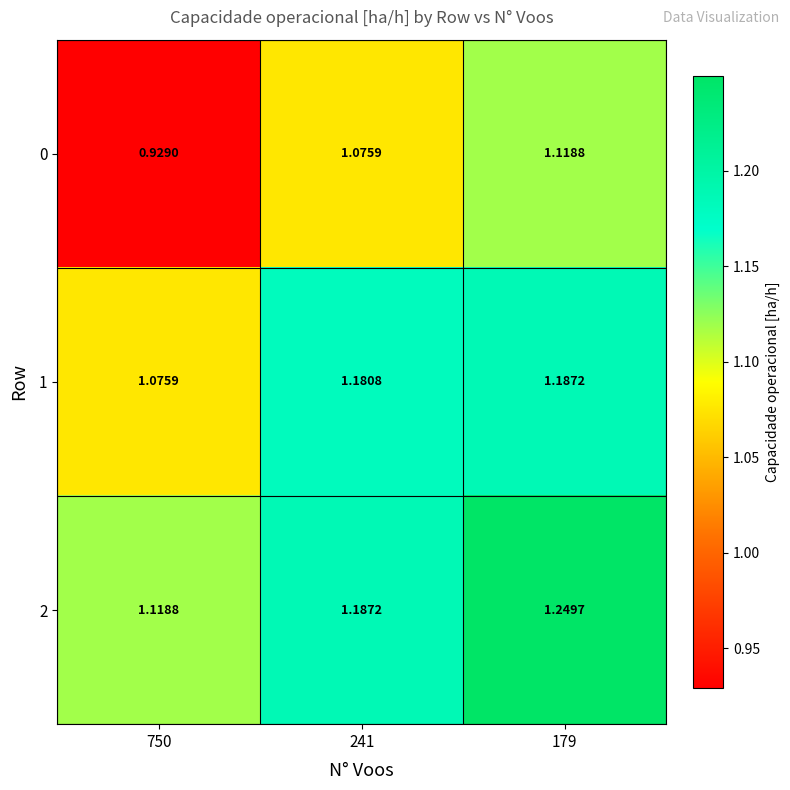

Is the value of 1 at 179 greater than the value of 2 at 750?

Yes